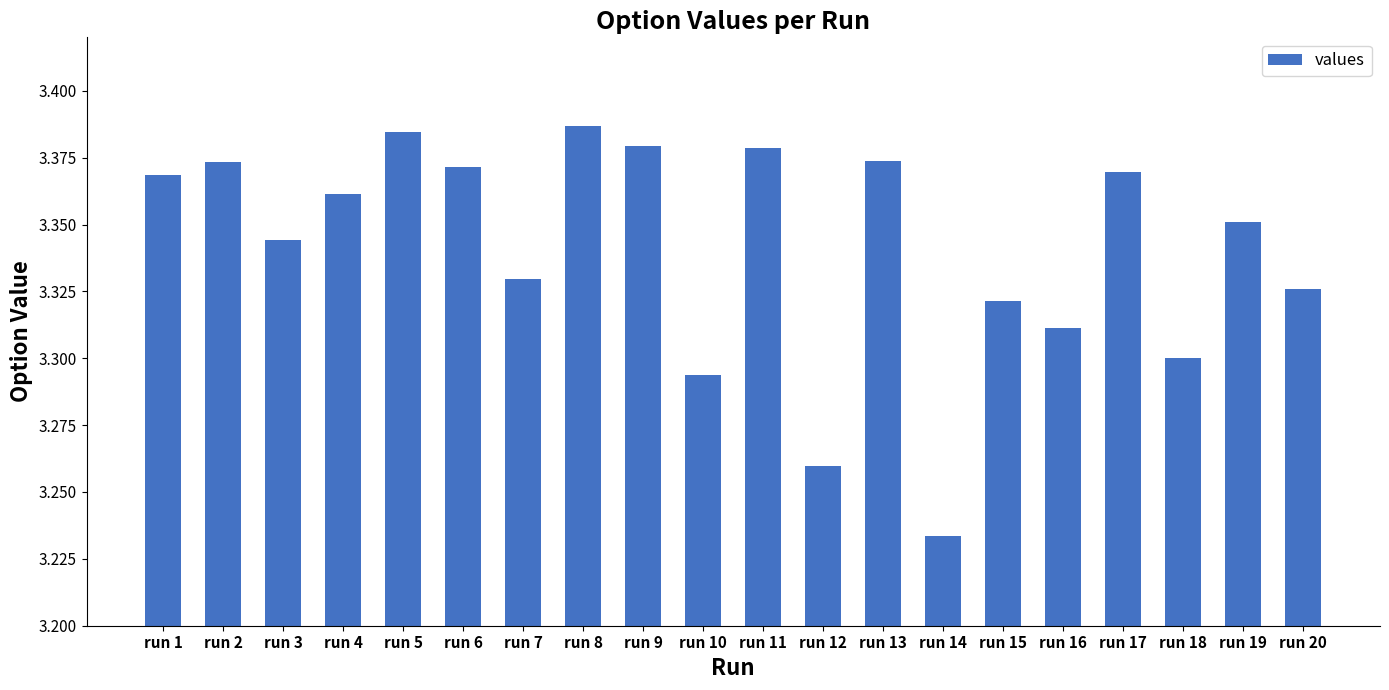

What is the difference between the maximum and minimum values?

0.2